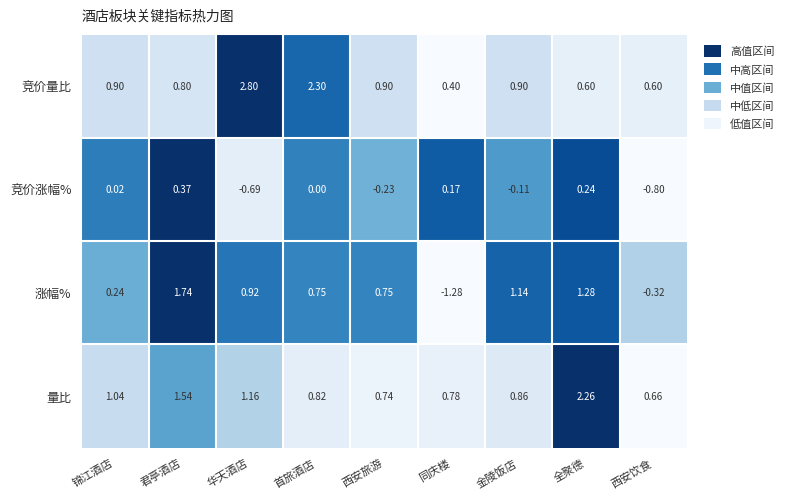

Which series has the largest total across all categories?

竞价量比